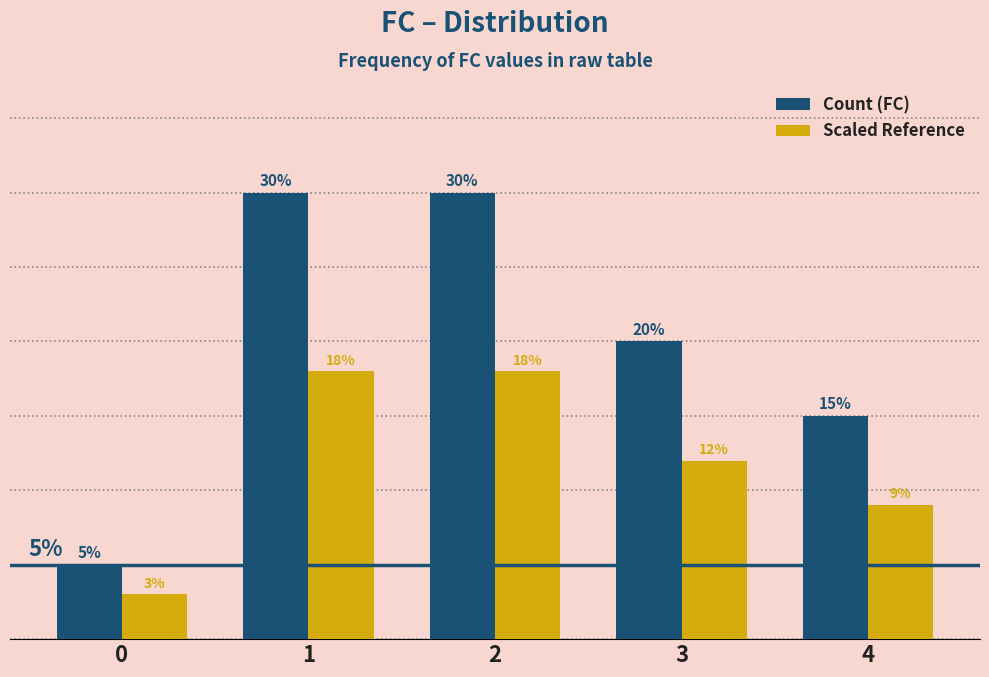

What are all the series names shown in the legend?

Count (FC), Scaled Reference